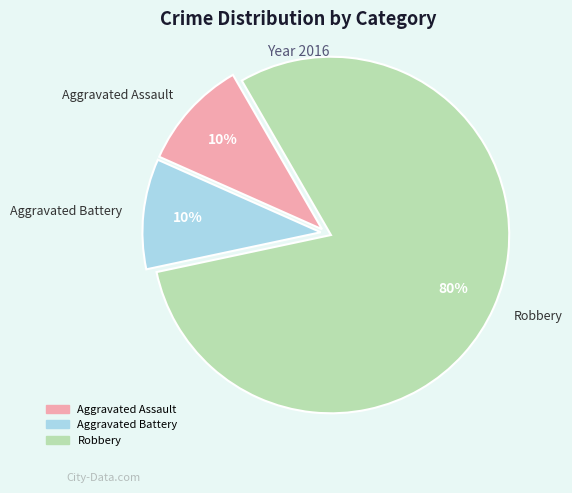

Do Aggravated Assault and Aggravated Battery together represent more than half of the pie?

No